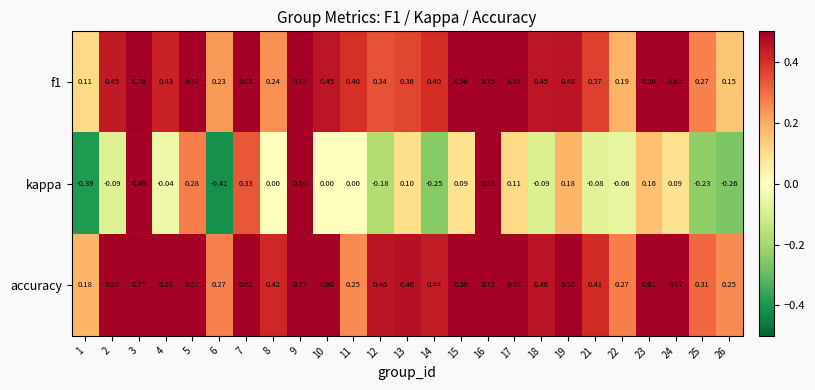

Rank the series by their maximum value, from highest to lowest.

f1, accuracy, kappa